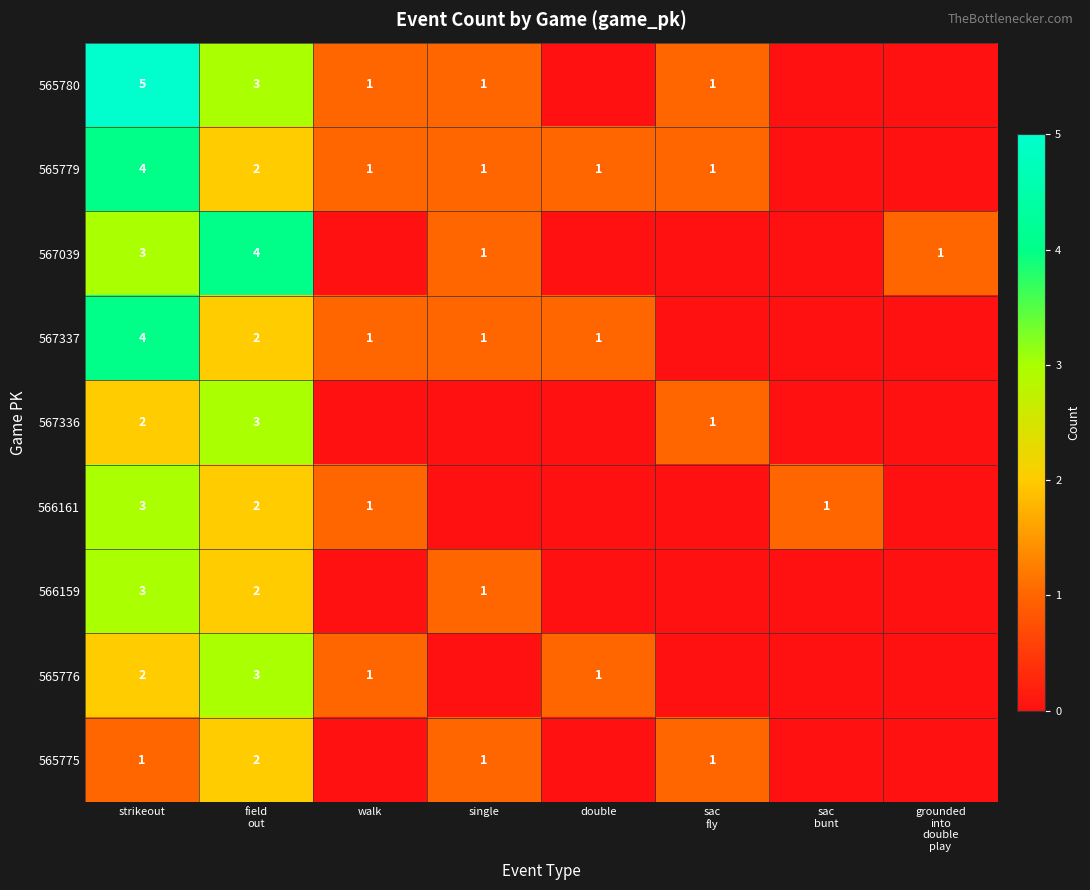

At which category does the chart reach its peak across all series?

strikeout